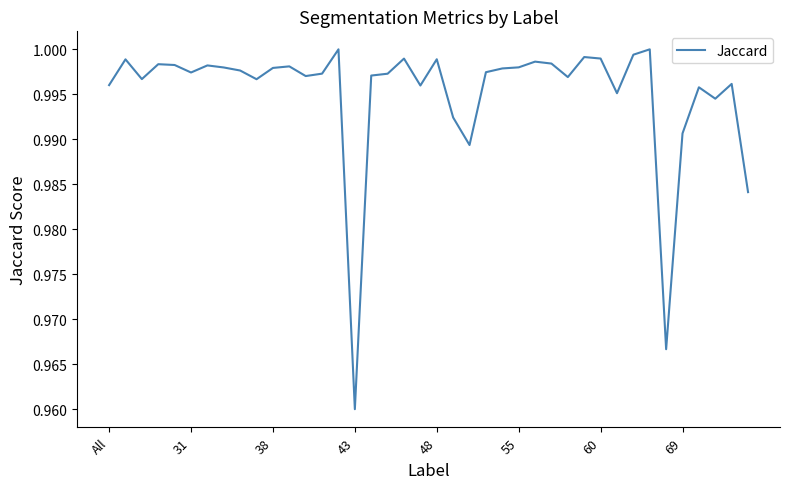

At which label is the value closest to 0?

43